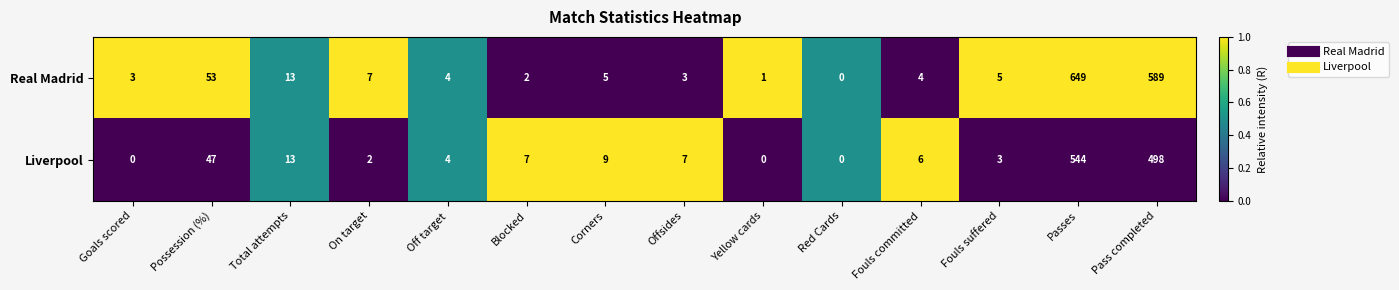

Which label corresponds to the largest value in the chart?

Passes